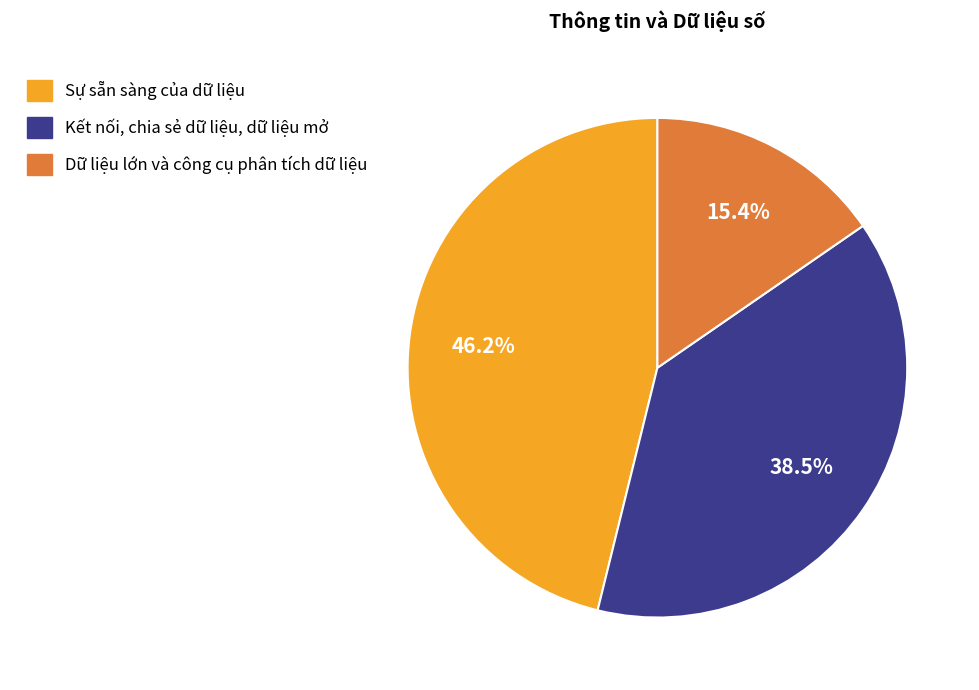

The Sự sẵn sàng của dữ liệu slice represents 46% of the pie. True or false?

True